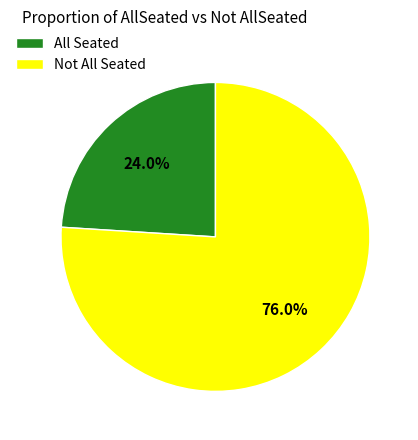

Does All Seated account for over 50% of the chart?

No